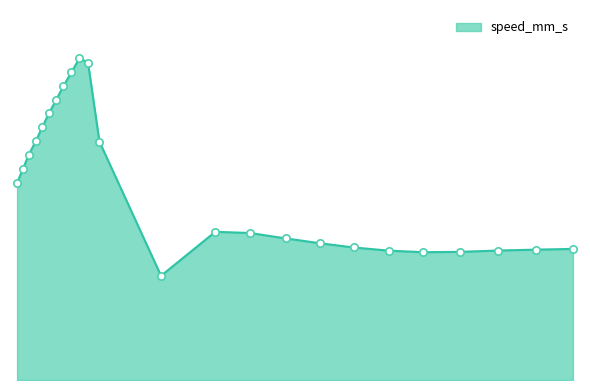

What is the ratio of the value at 191.707077 to the value at 145.716751?

0.4